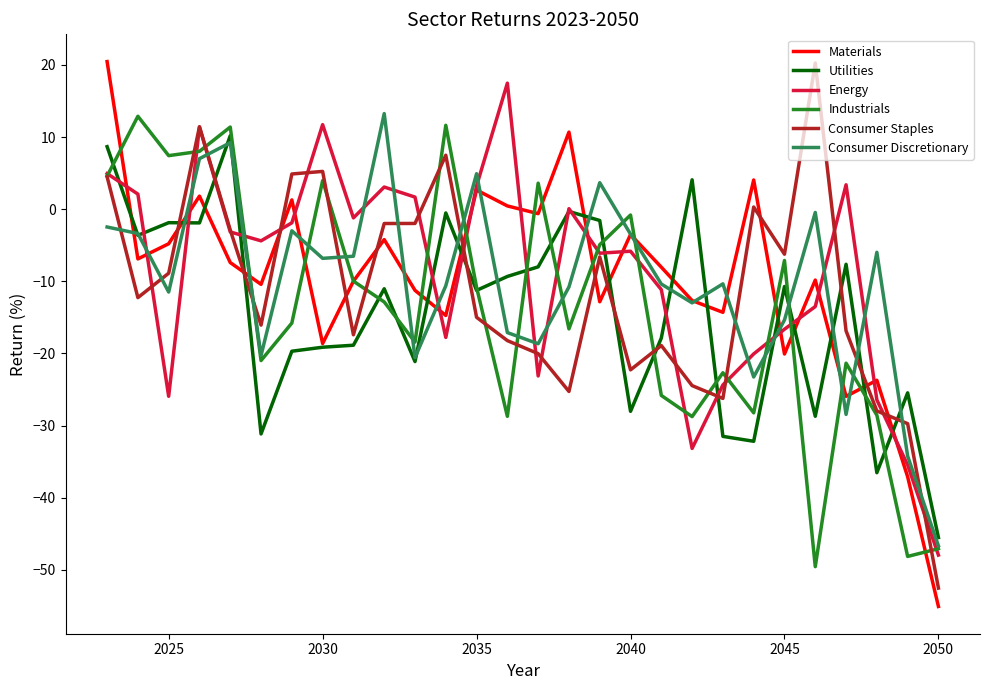

What is the maximum value for Consumer Staples?

20.3